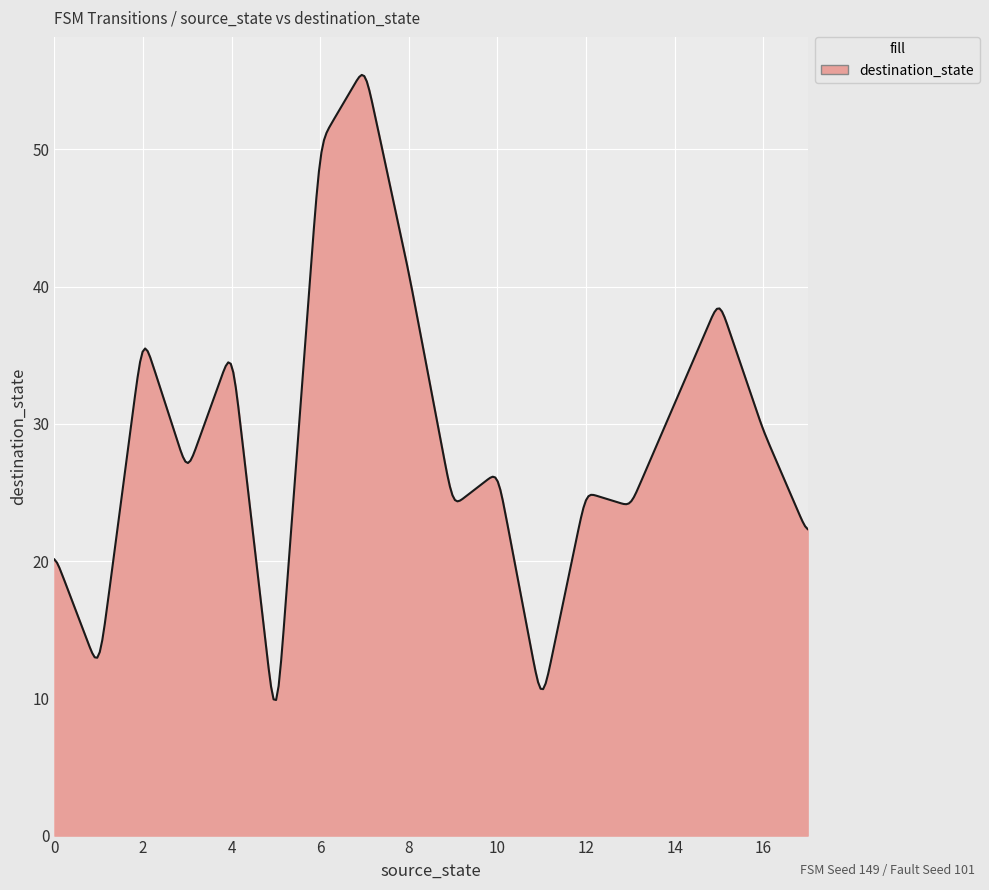

What is the smallest value displayed?

9.9